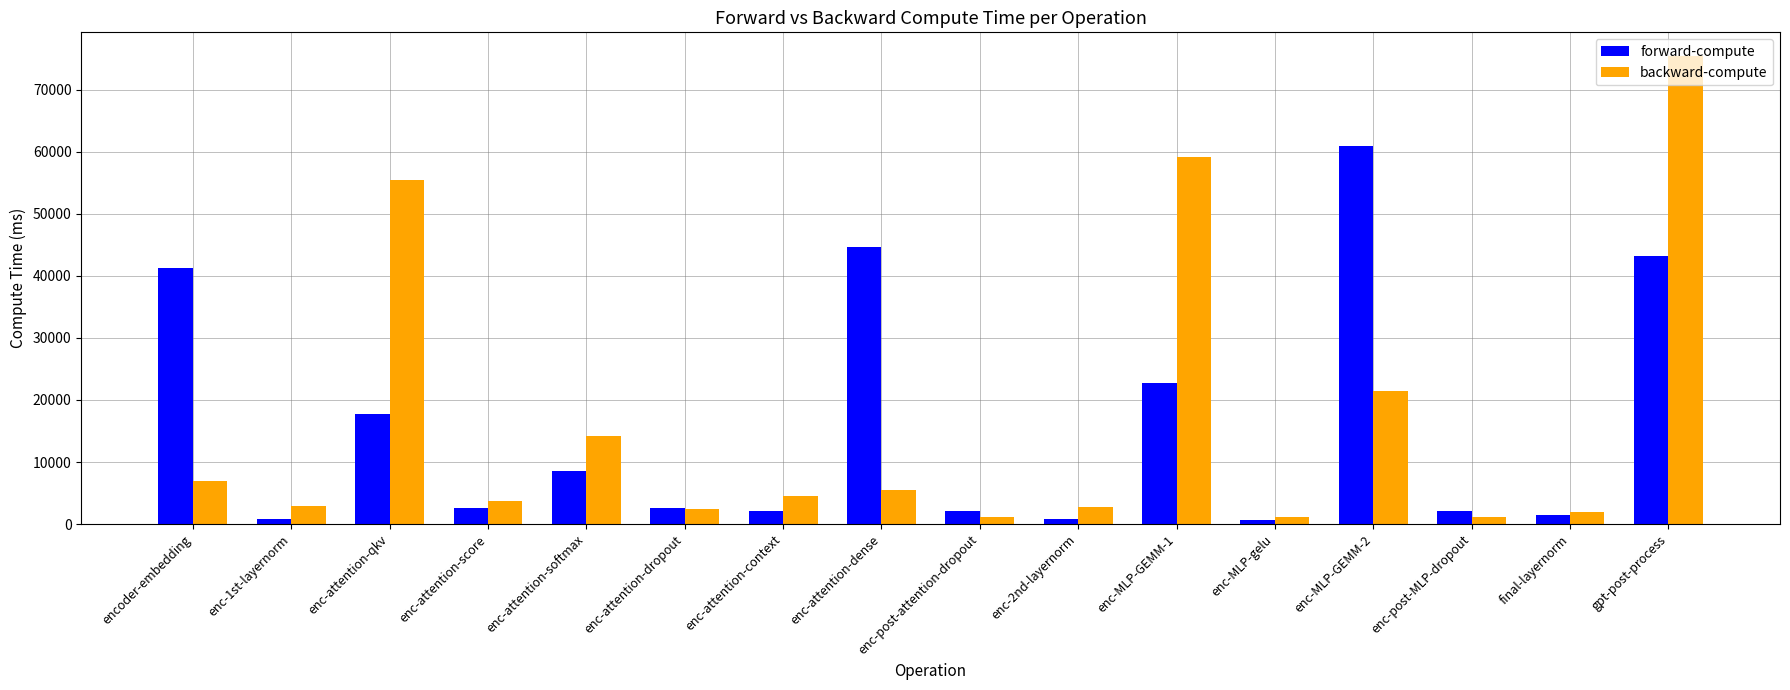

Is the value of backward-compute at enc-post-MLP-dropout greater than the value of forward-compute at enc-attention-dense?

No